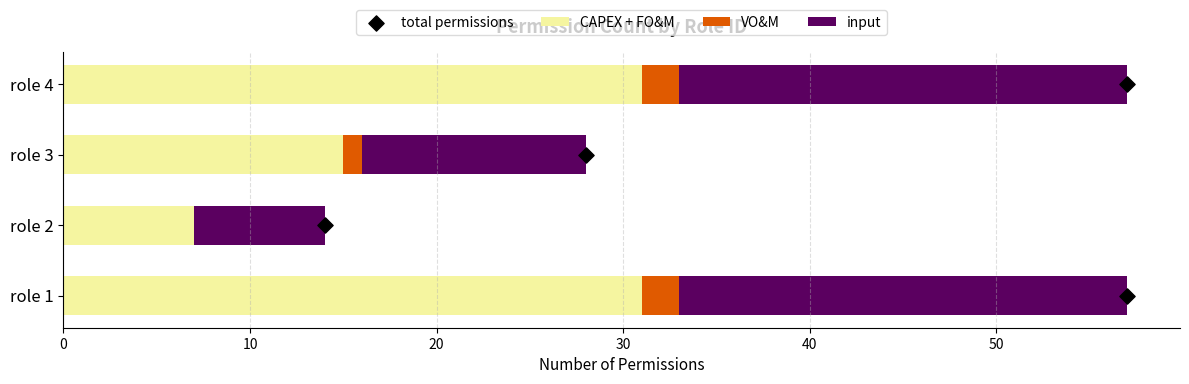

Which series contains the highest Y value?

CAPEX + FO&M